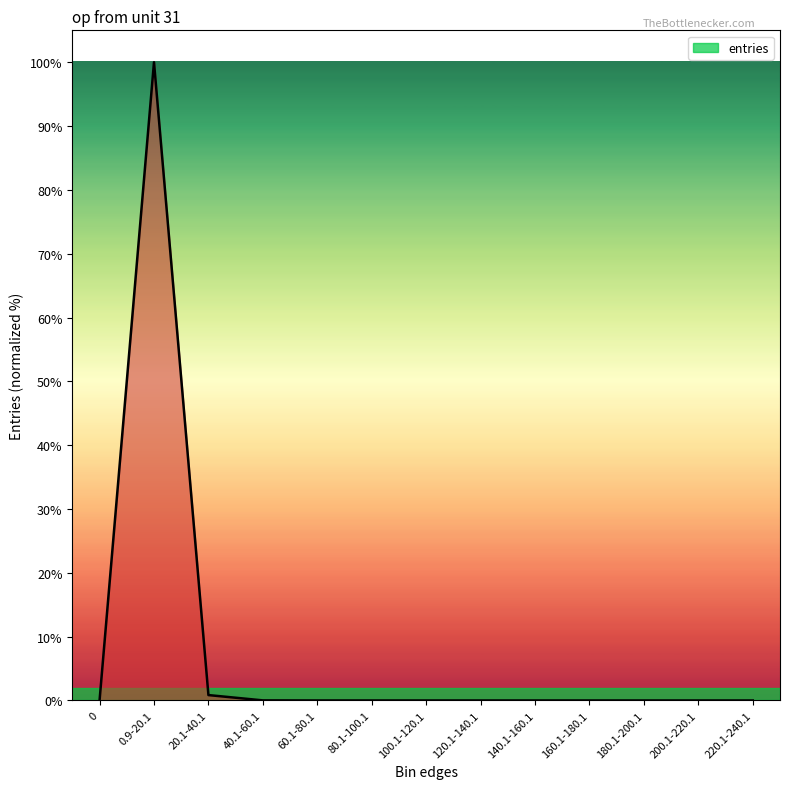

How many positive values are there?

7